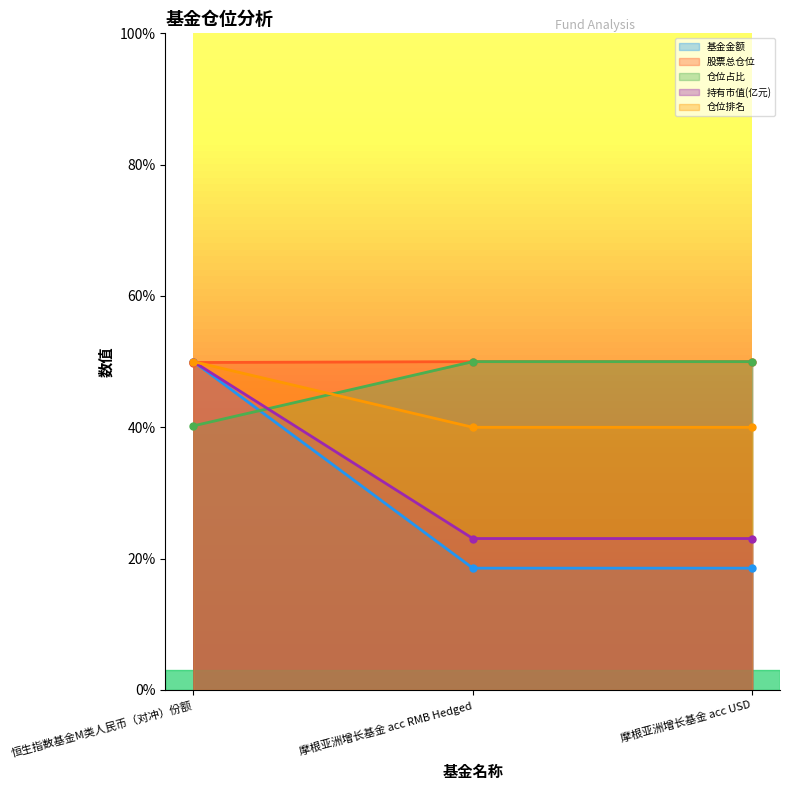

Does the chart display data point markers on the line(s)?

Yes